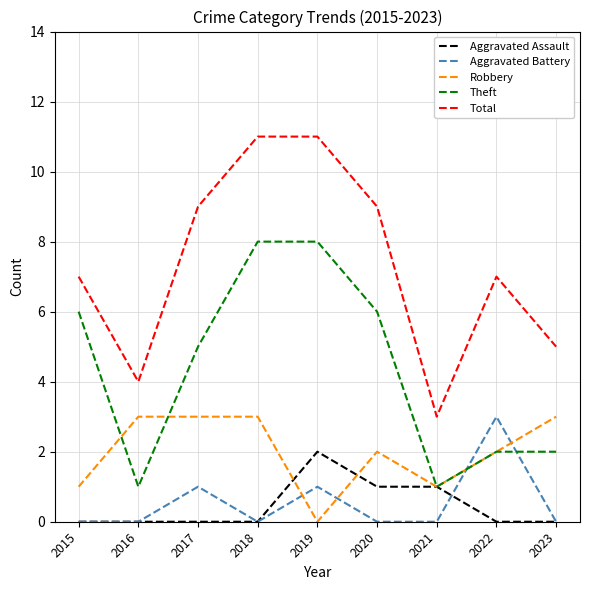

What is the sum of all Aggravated Assault values?

4